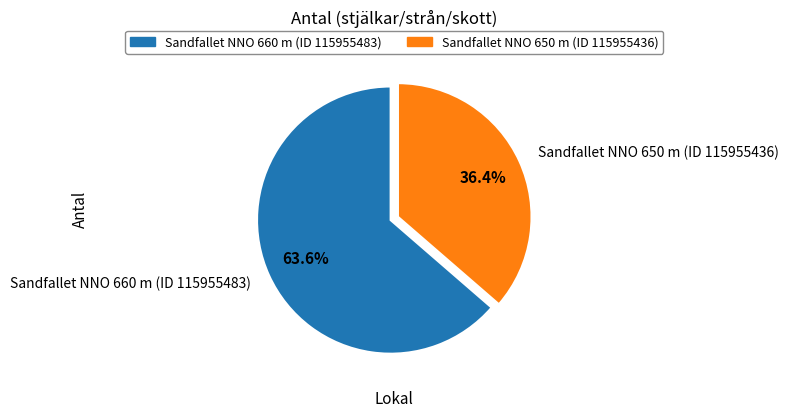

Is it true that Sandfallet NNO 660 m (ID 115955483) is 53% of the pie?

False